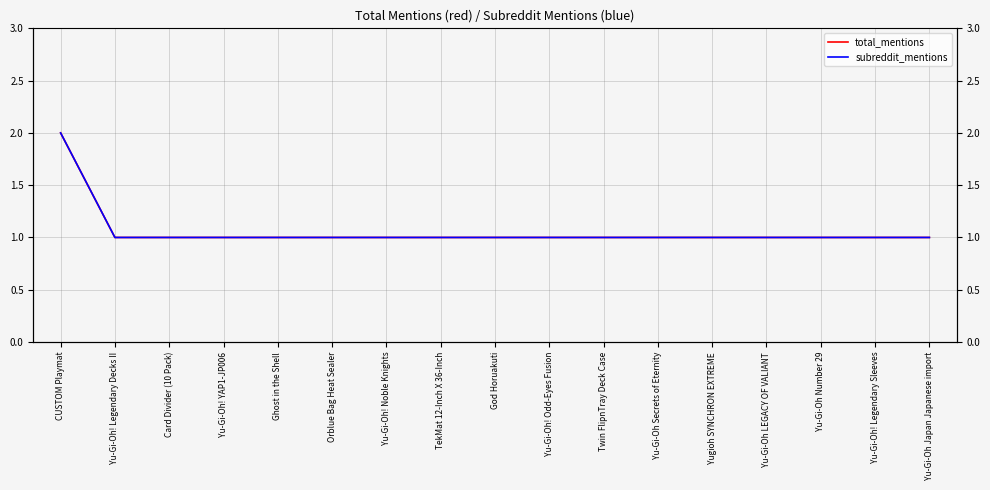

What position from the left is TekMat 12-Inch X 36-Inch?

8